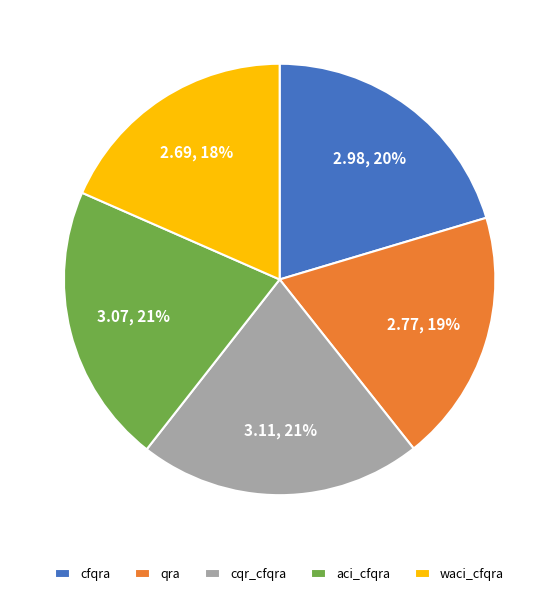

The qra slice represents 9% of the pie. True or false?

False